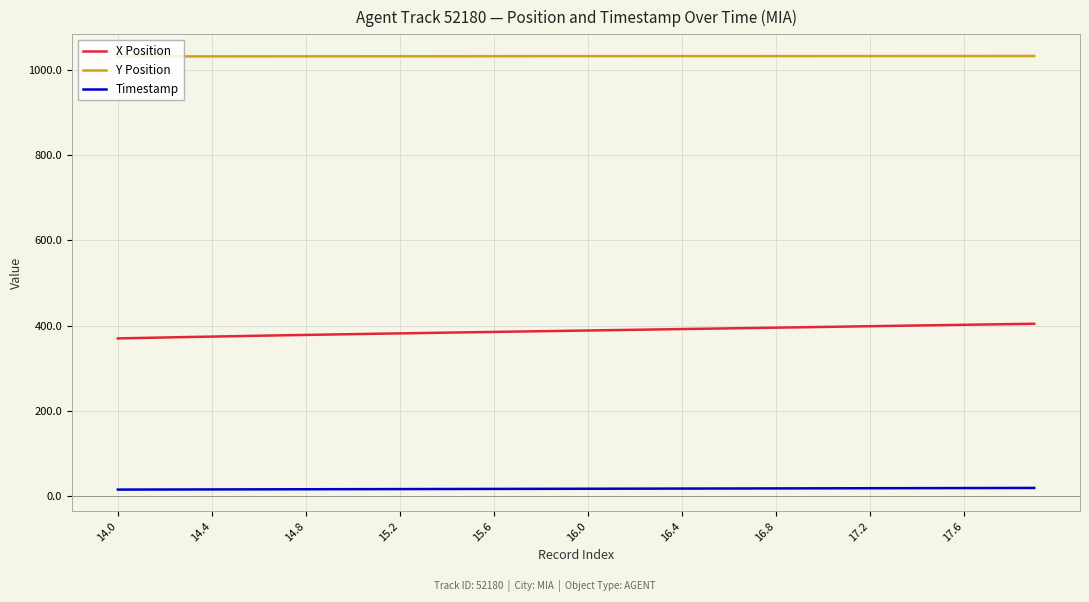

Rank the series by their maximum value, from lowest to highest.

Timestamp, X Position, Y Position